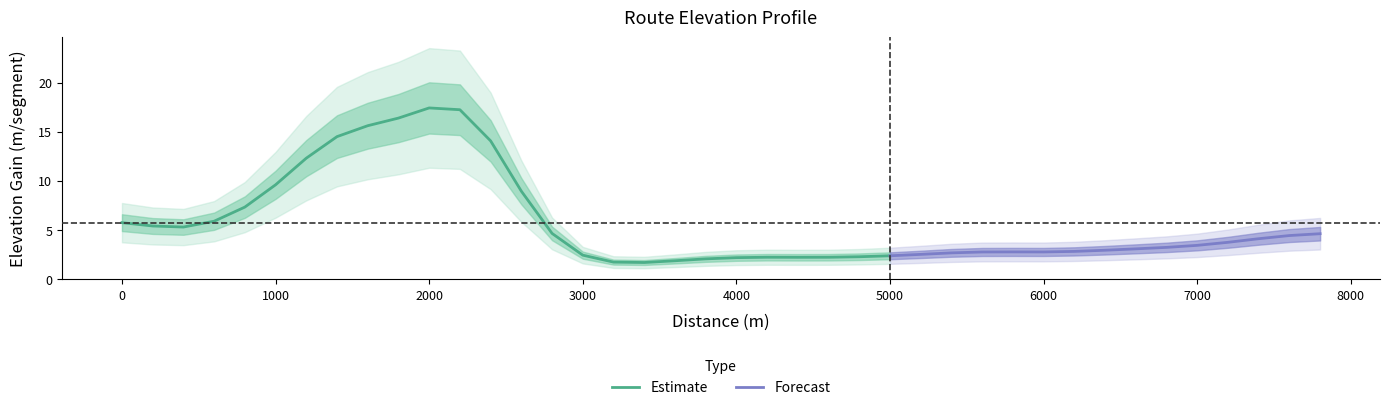

What is the minimum value for Estimate?

1.7